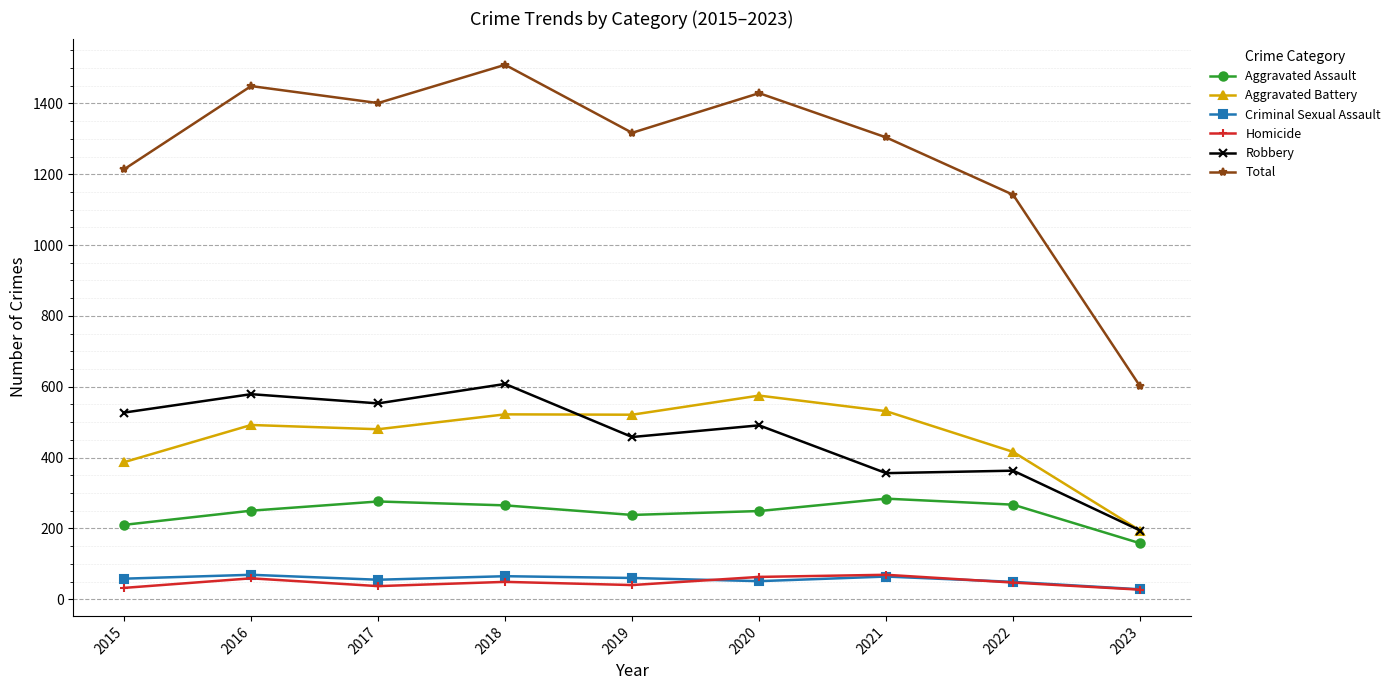

What is the total value across all series at 2021?

2608